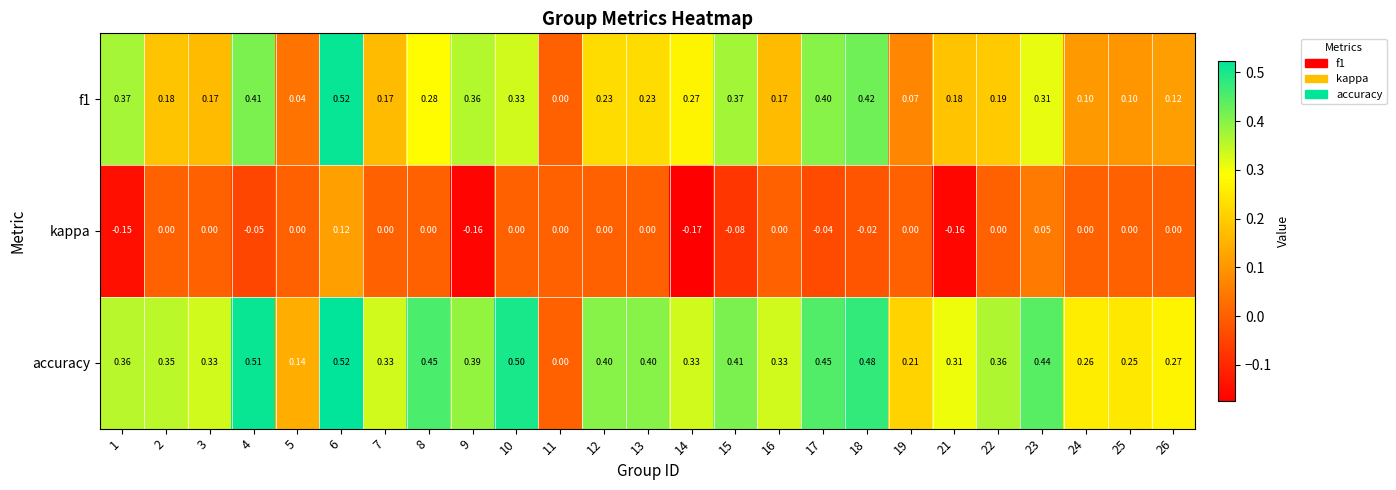

What is the total value across all series at 26?

0.4